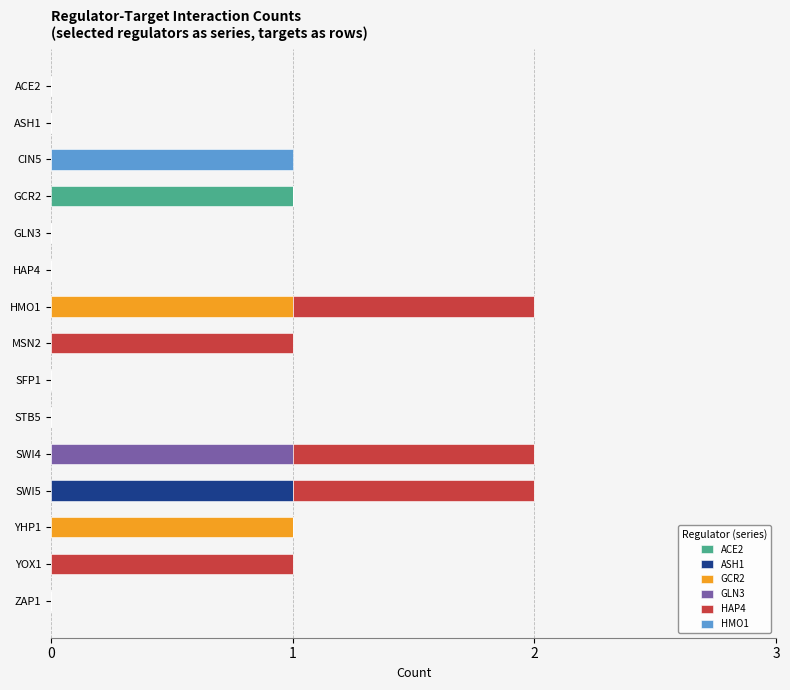

Which category has the highest value in the ACE2 series?

GCR2